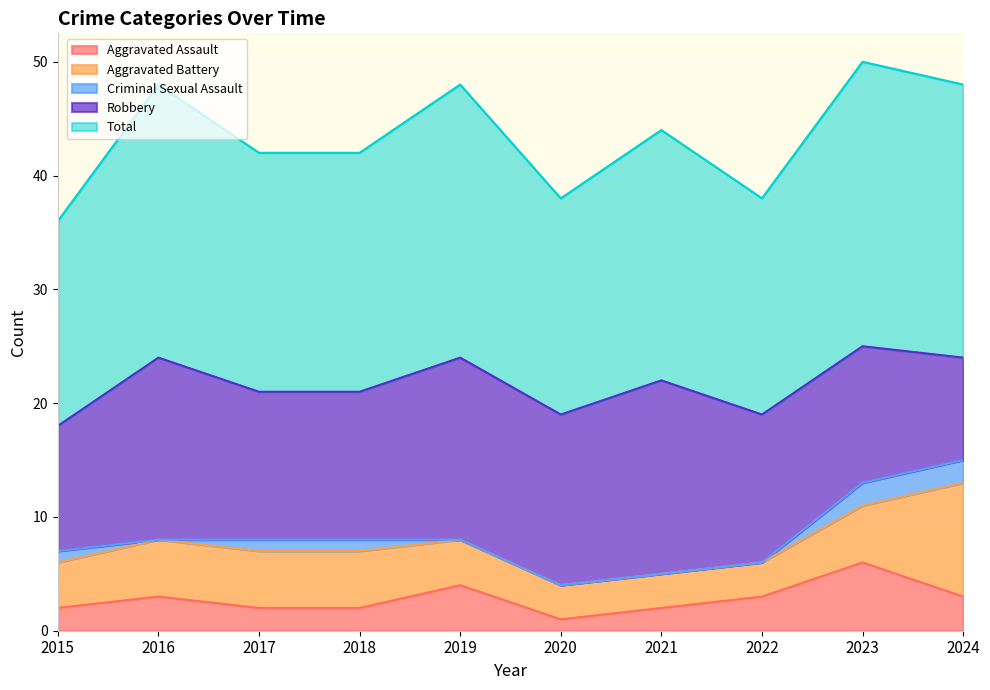

What is the average value of the Aggravated Battery series?

5